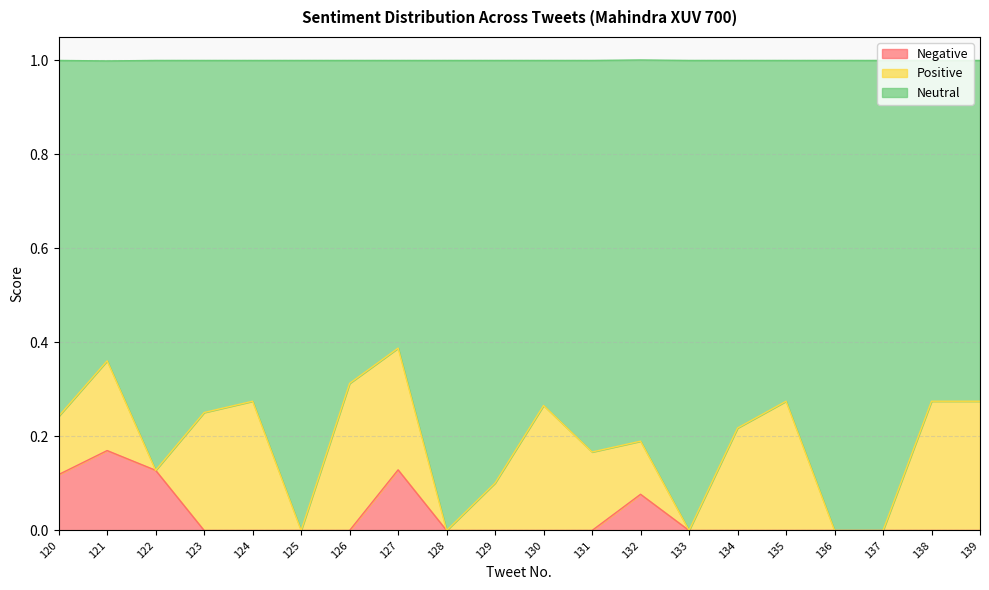

What is the total value across all series at 120?

1.0